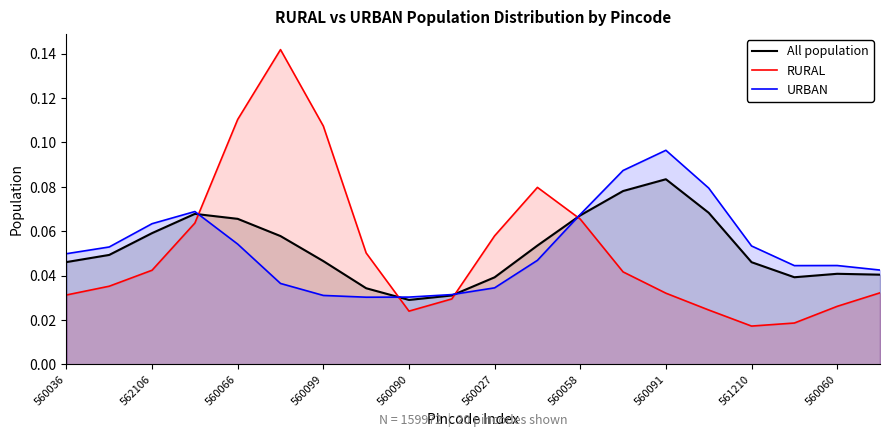

Where is All population nearest to the value 0?

560090